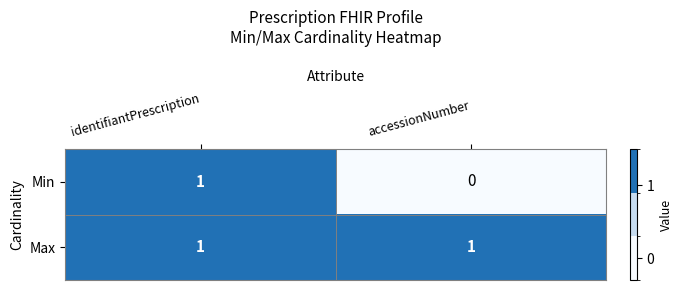

At which label does Min reach its minimum?

accessionNumber